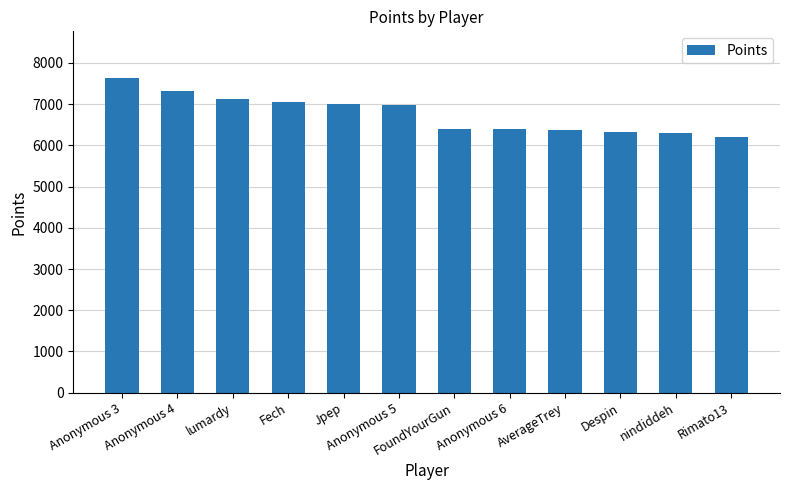

Which category has the lowest value across all series?

Rimato13